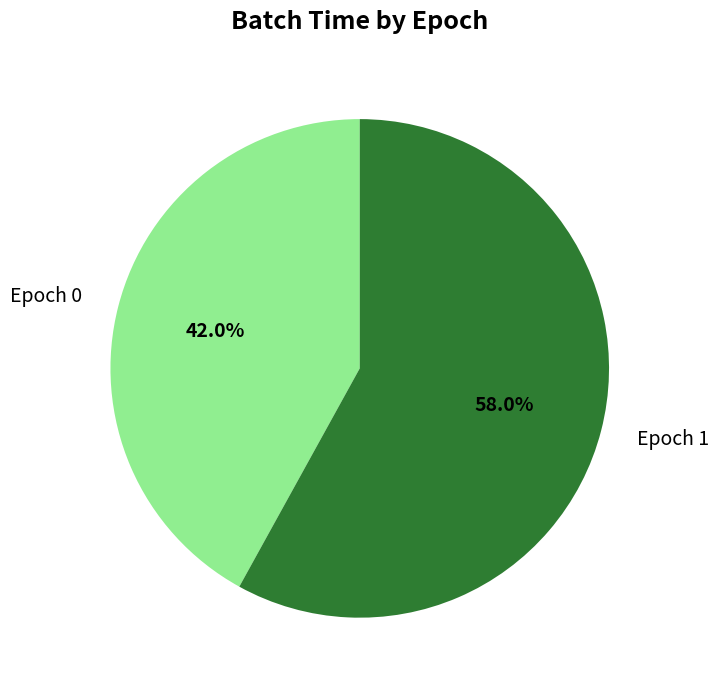

Which slice is the largest?

Epoch 1